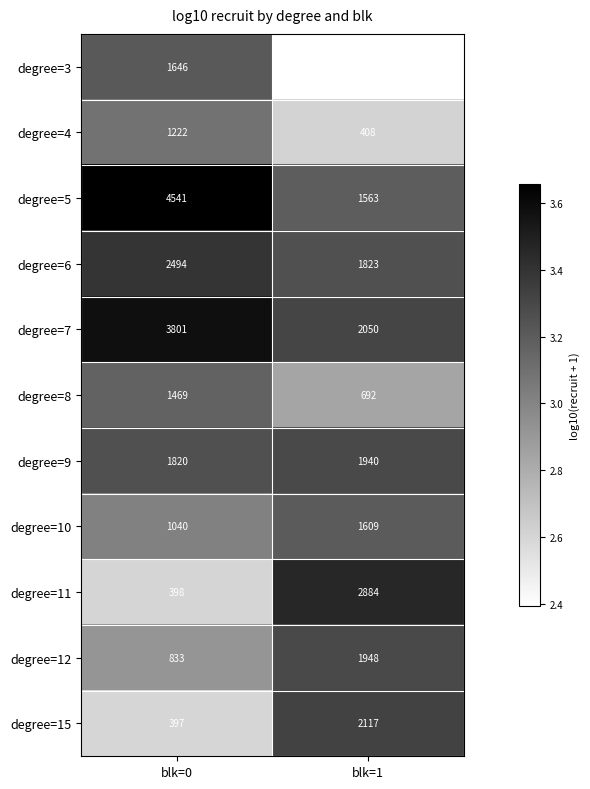

What is the maximum value shown in the chart?

4541